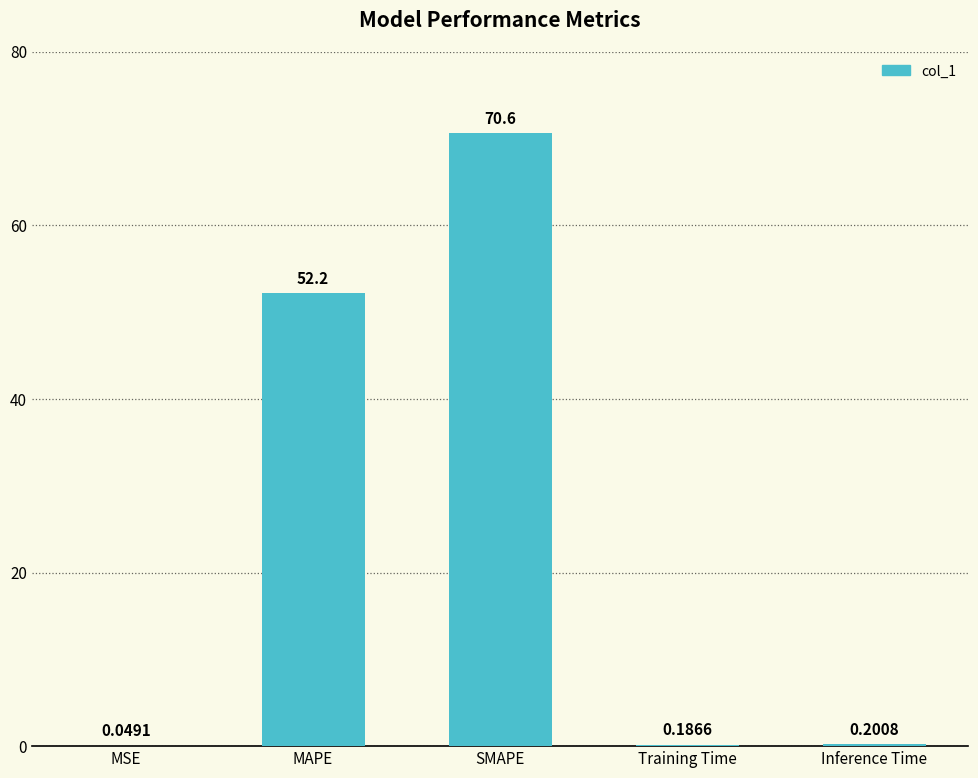

What is the sum of all values?

123.2